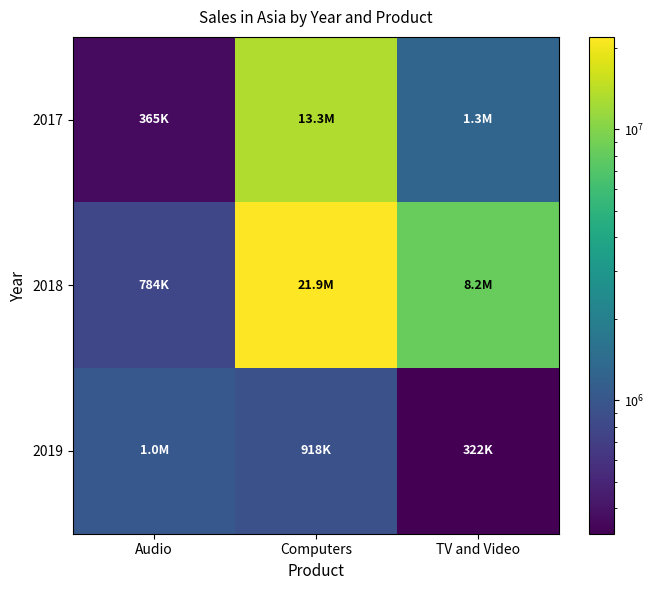

Which series has the largest total across all categories?

2018